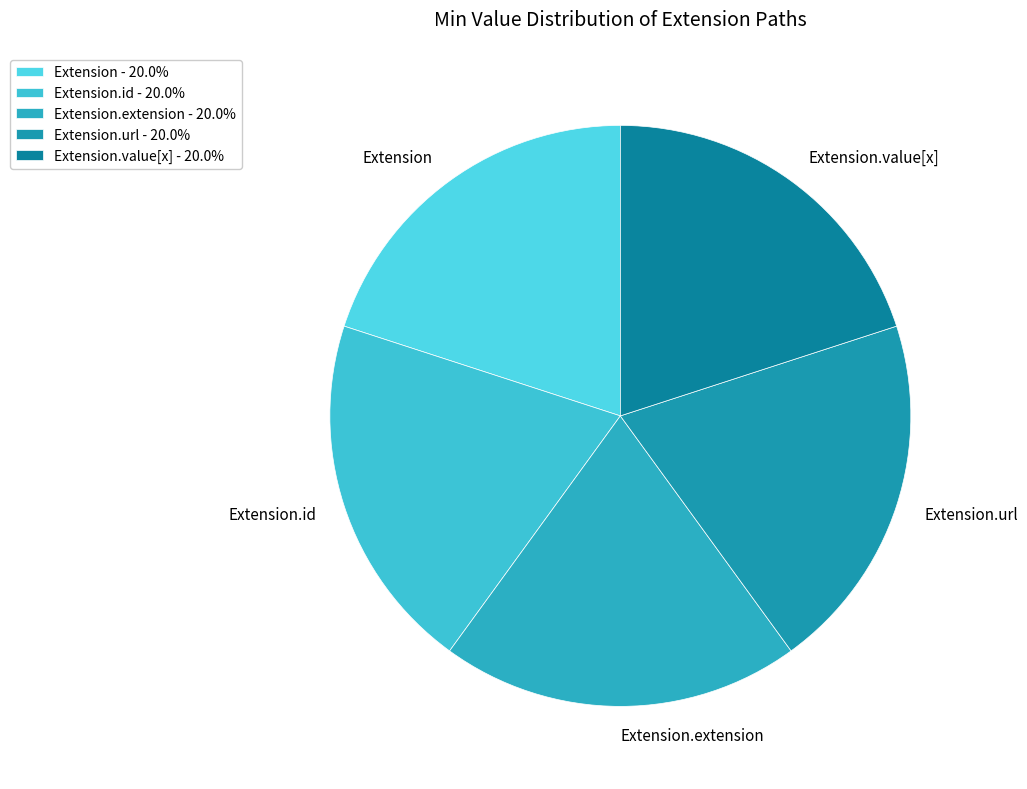

True or false: Extension.url accounts for 99% of the total.

False